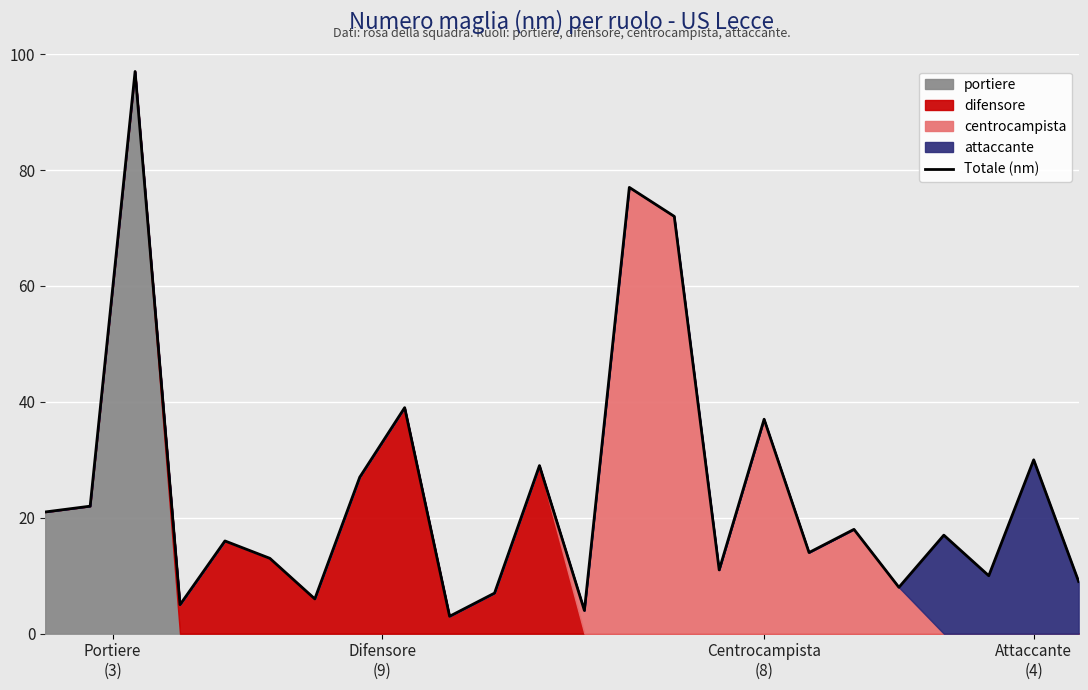

What is the difference between the values at 18 and 9?

15